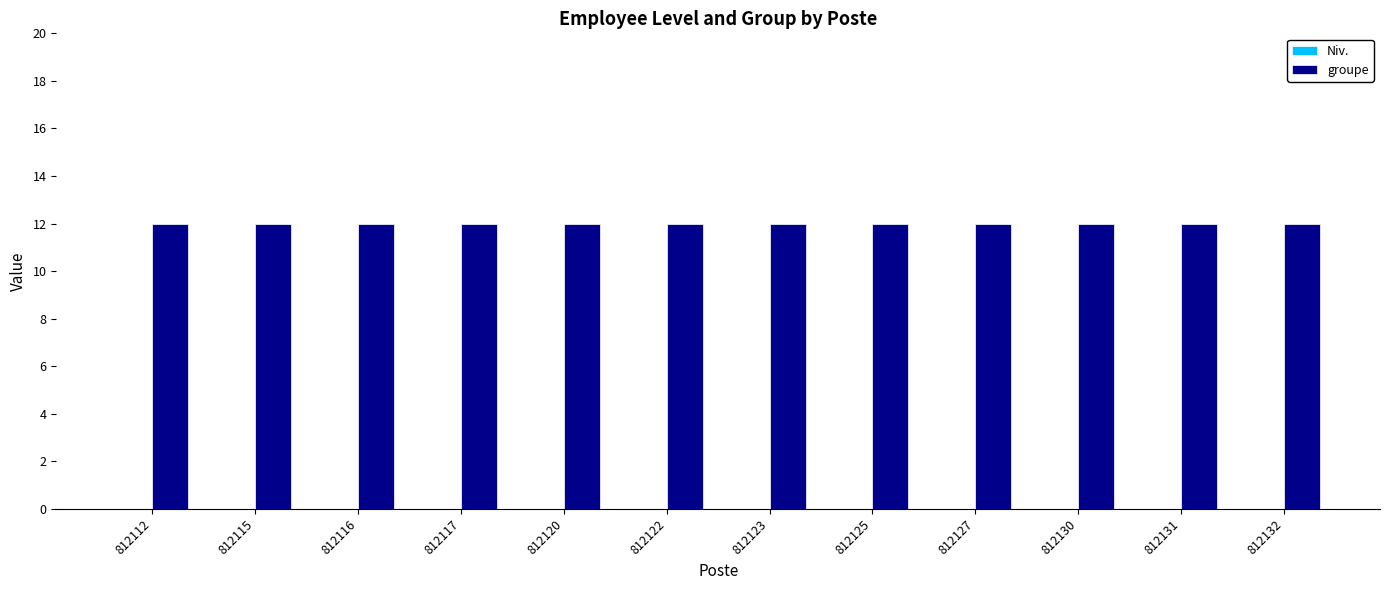

List the labels in order of Niv. value, smallest first.

812112, 812115, 812116, 812117, 812120, 812122, 812123, 812125, 812127, 812130, 812131, 812132